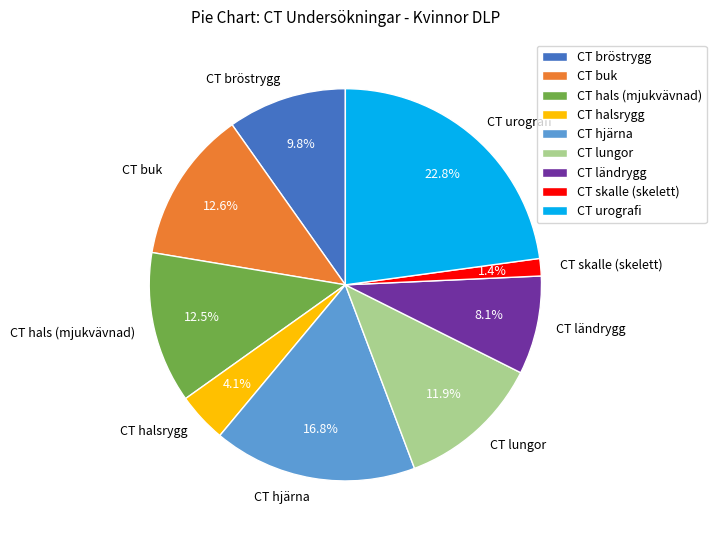

To the nearest percent, what percentage of the pie is CT buk?

13%